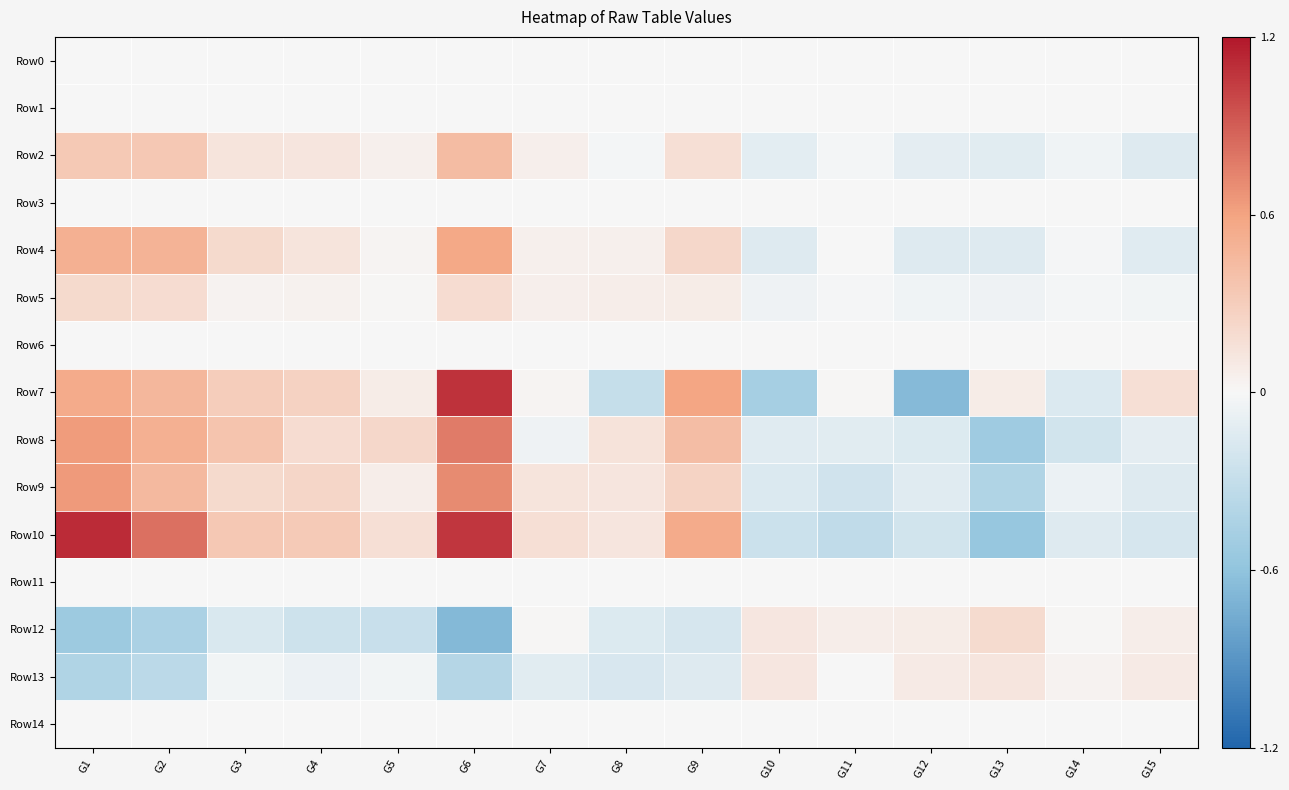

At how many categories does at least one series exceed 0?

15